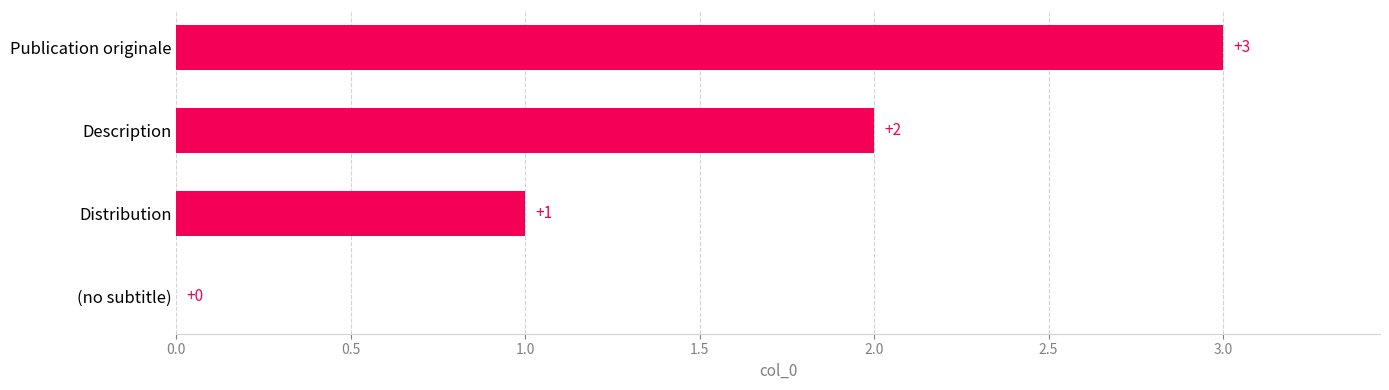

What is the ratio of the value at Publication originale to the value at Distribution?

3.0